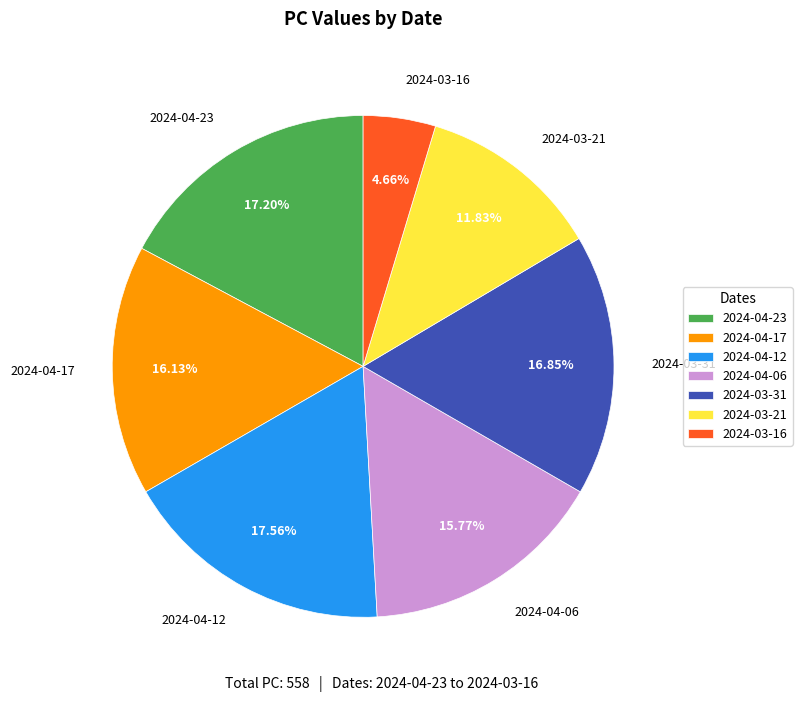

Is it true that 2024-04-23 is 17% of the pie?

True